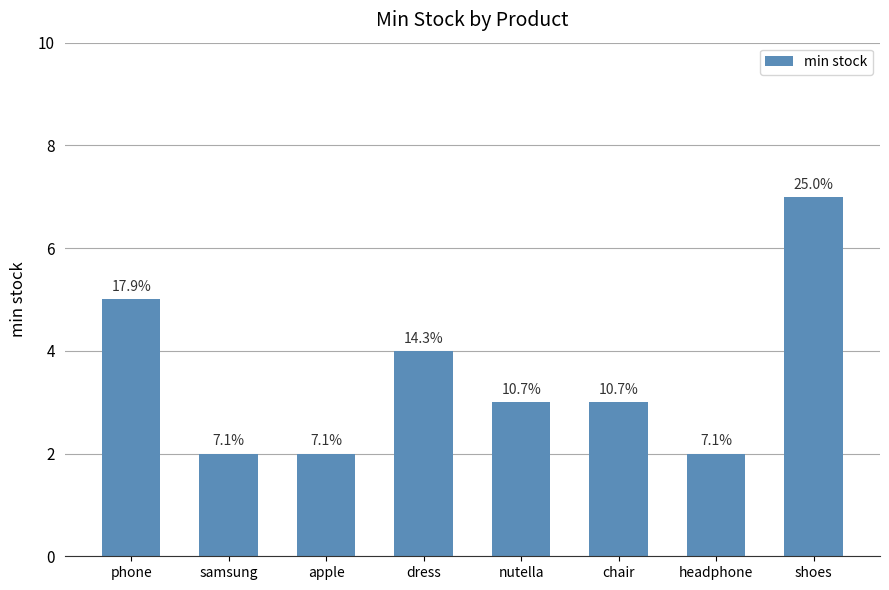

How many bars are there in total?

8